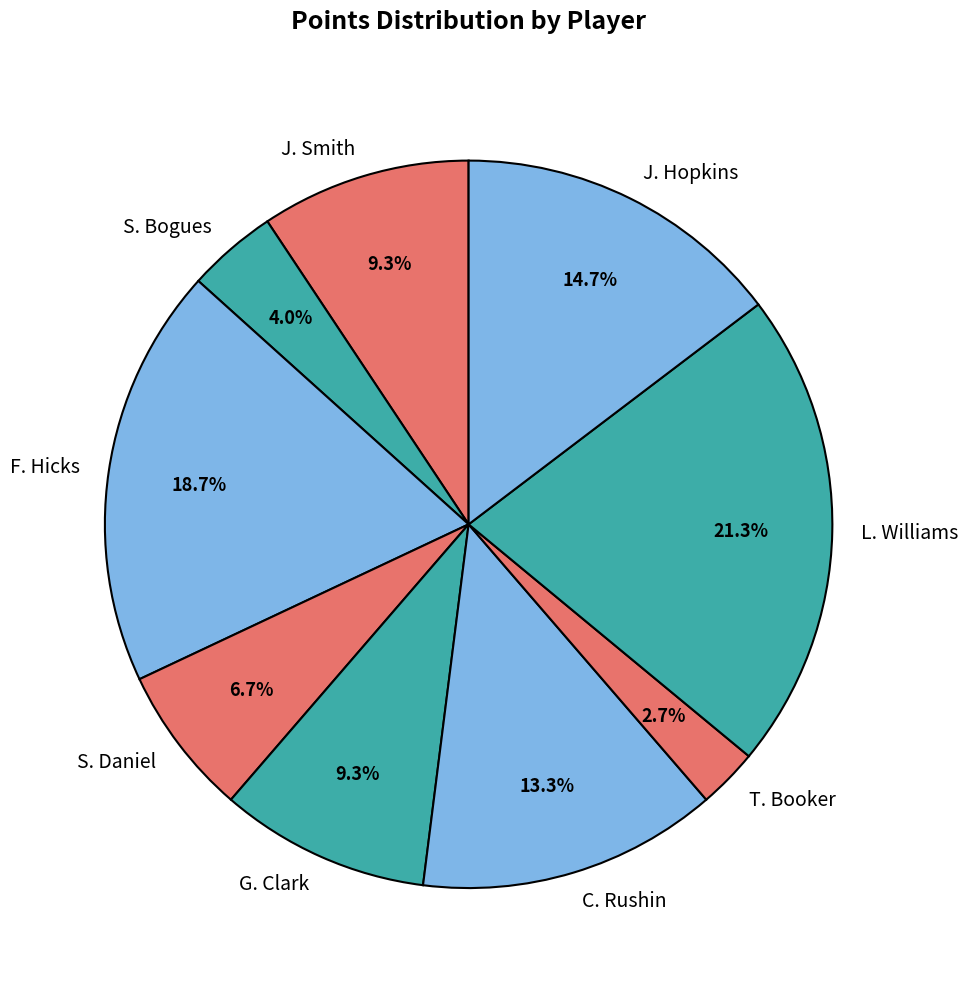

To the nearest percent, what is the difference between the T. Booker and S. Bogues slice percentages?

1%